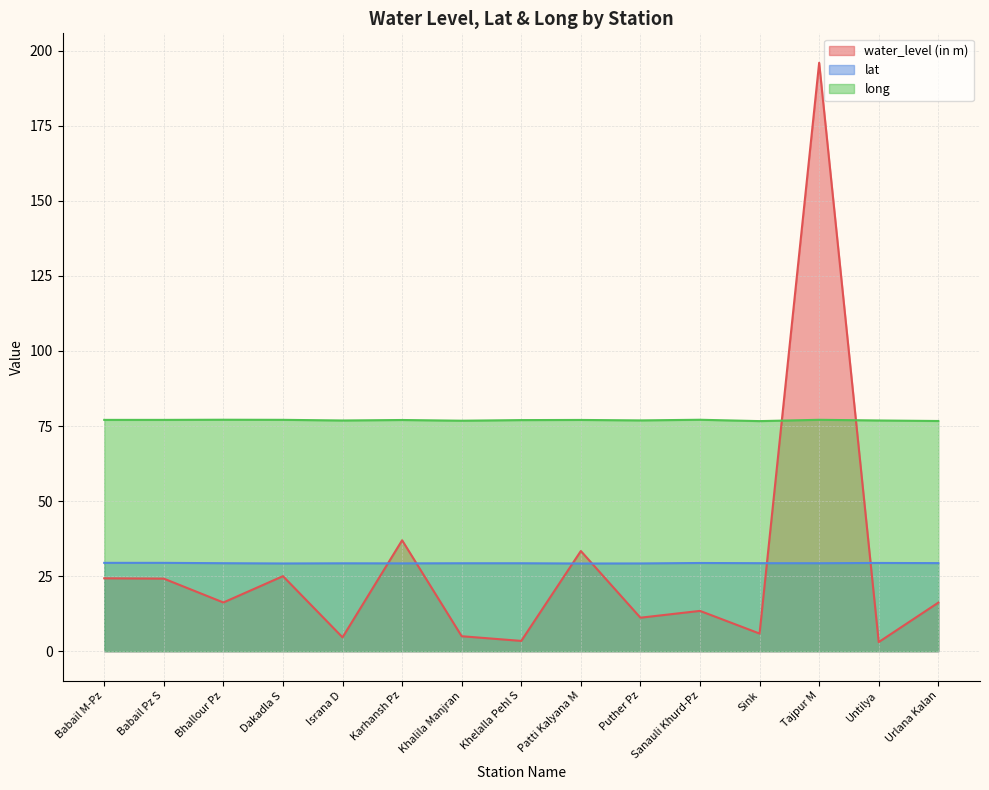

What is the difference between the water_level (in m) values at Israna D and Sink?

1.3